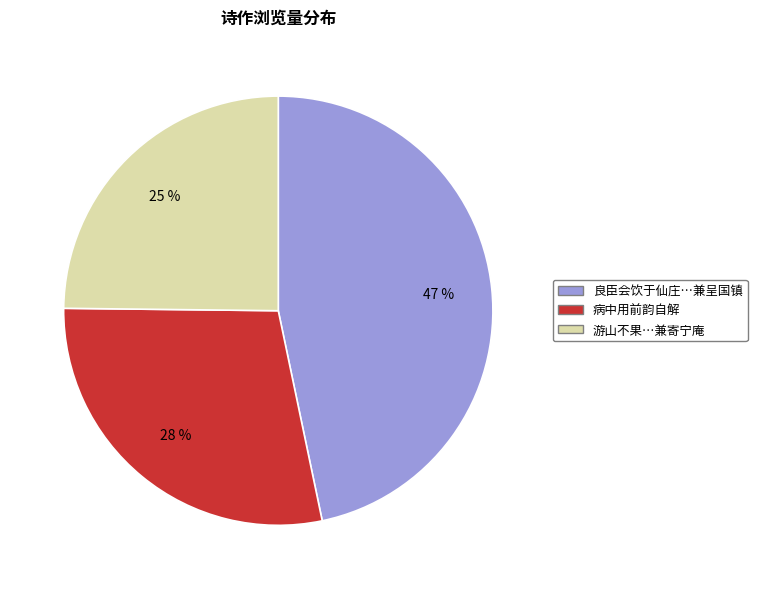

Which has a higher value, 良臣会饮于仙庄…兼呈国镇 or 病中用前韵自解?

良臣会饮于仙庄…兼呈国镇